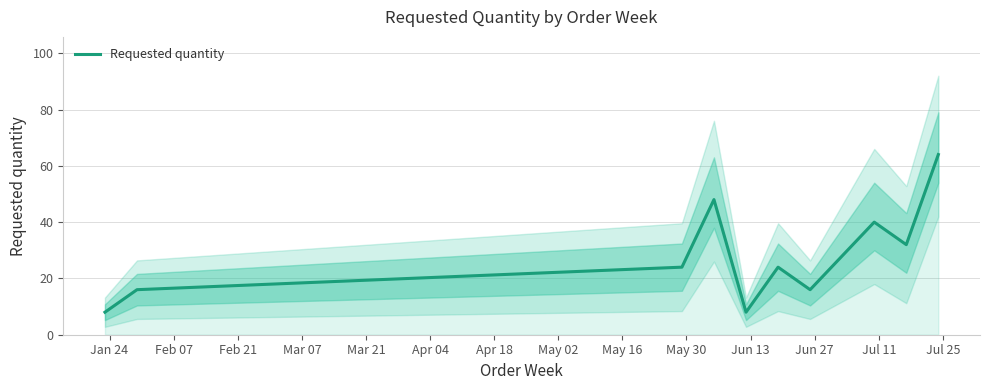

What is the minimum value for Requested quantity?

8